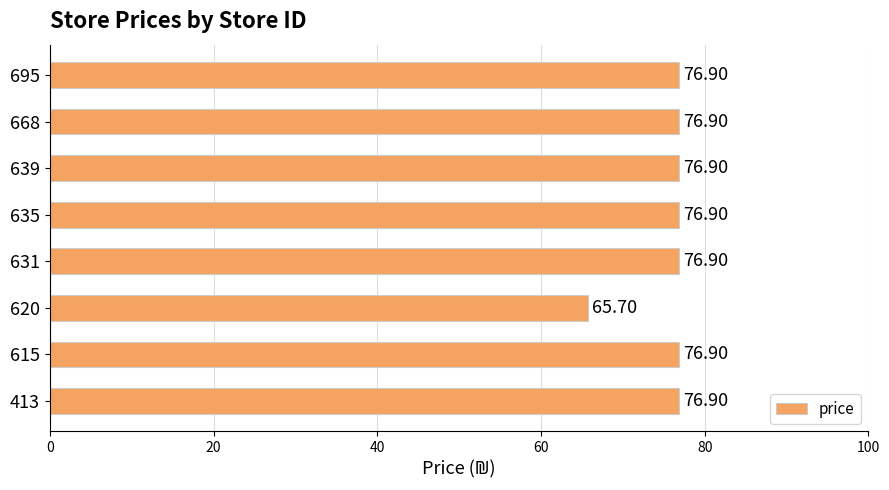

What is the minimum value shown in the chart?

65.7